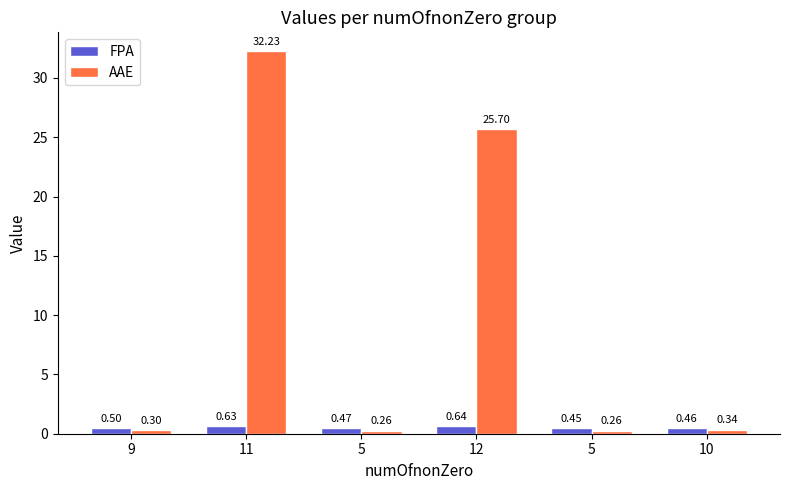

Reading left to right, what are all the values shown in this chart?

FPA: 0.5	0.6	0.5	0.6	0.5	0.5
AAE: 0.3	32.2	0.3	25.7	0.3	0.3